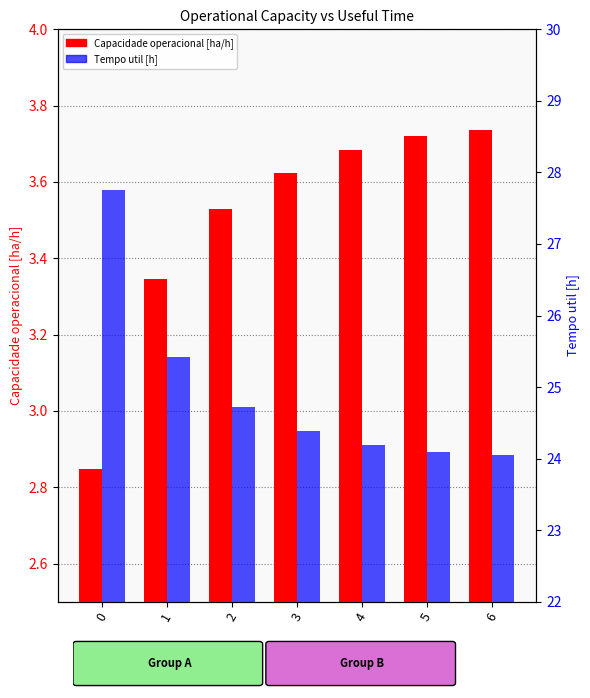

Which series has the largest total across all categories?

Tempo util [h]